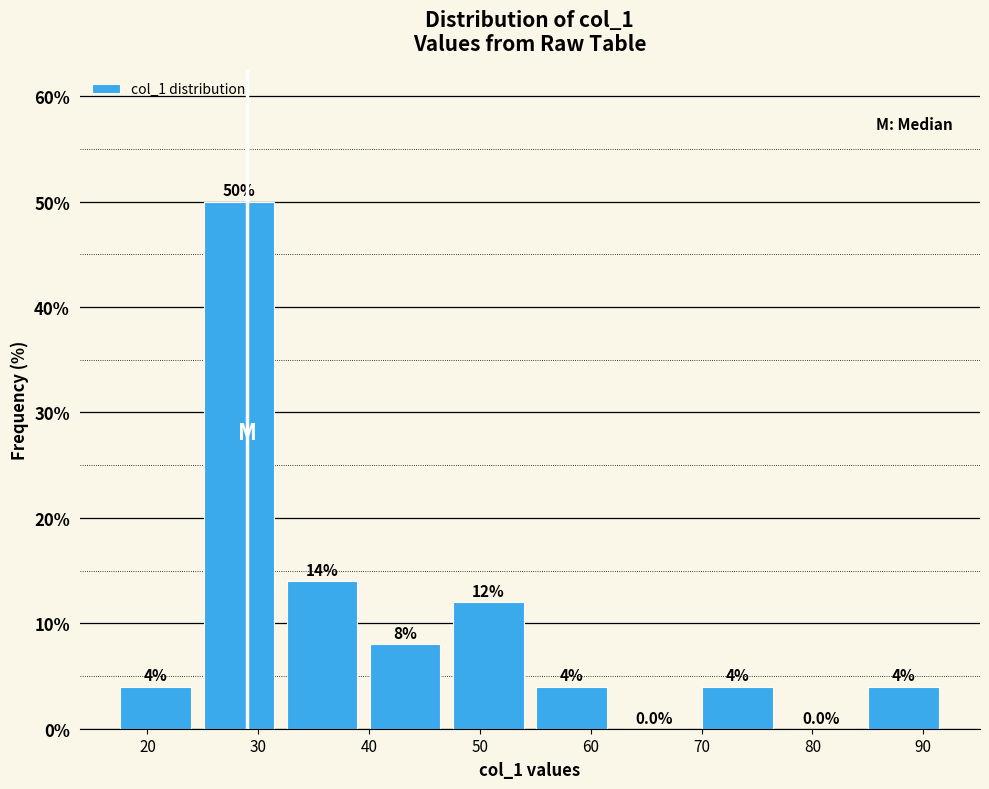

How tall is the bar that spans 24.5 to 32.0 on the x-axis? The bar edges are not printed on the chart, so give them approximately, as read against the axis.

50.0